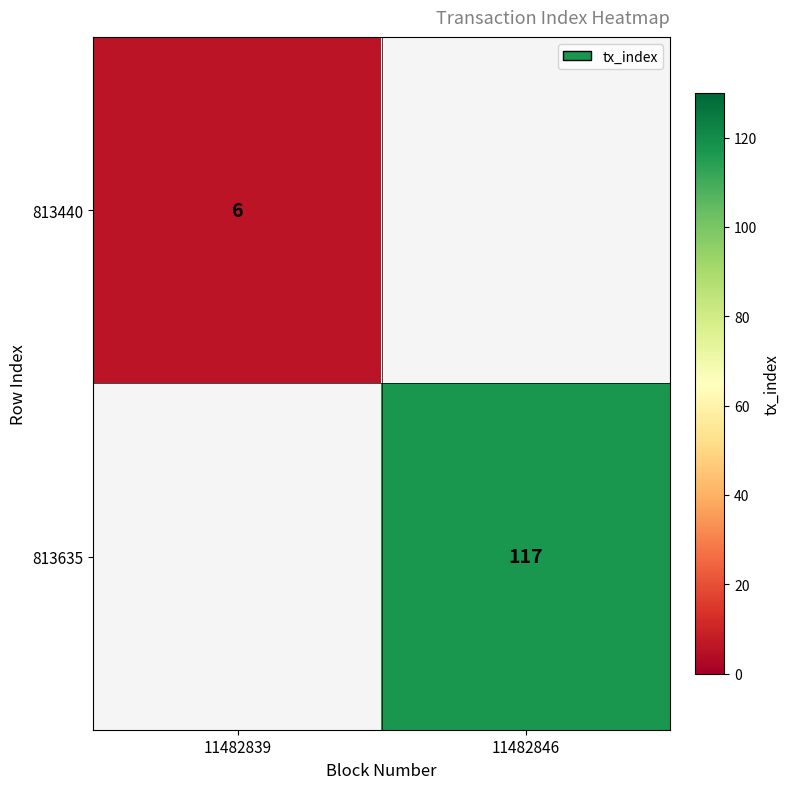

The value of 813635 at 11482846 is 117. True or false?

True